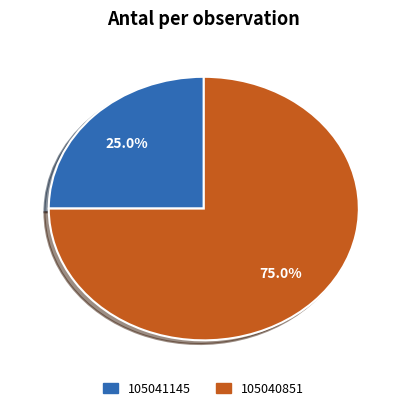

To the nearest percent, what percentage of the pie is 105041145?

25%